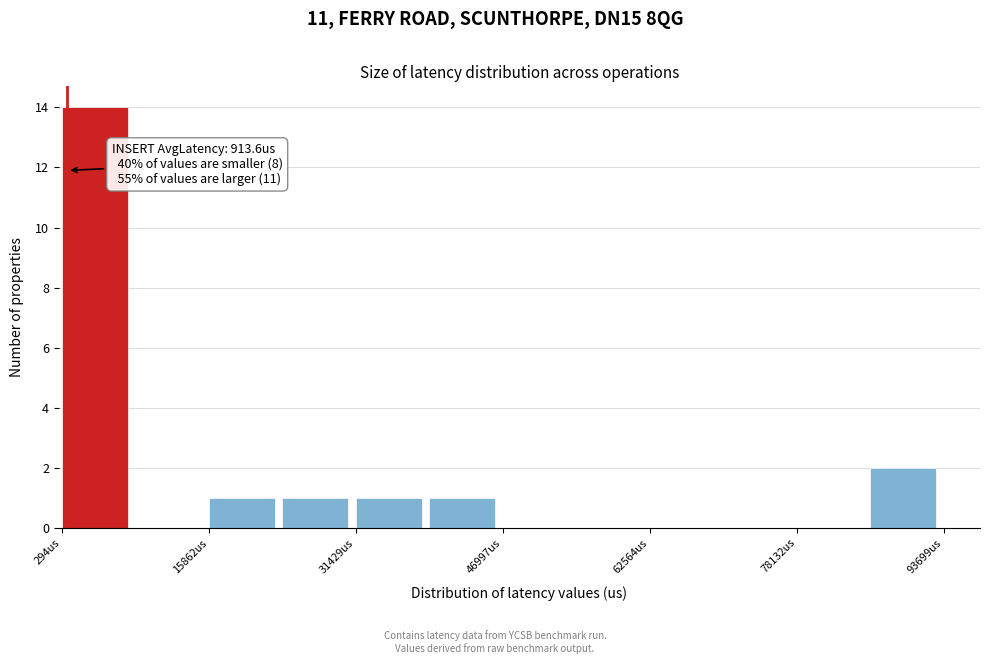

Around what value on the x-axis is the tallest bar? Give the approximate position of its centre, as read against the axis.

4000